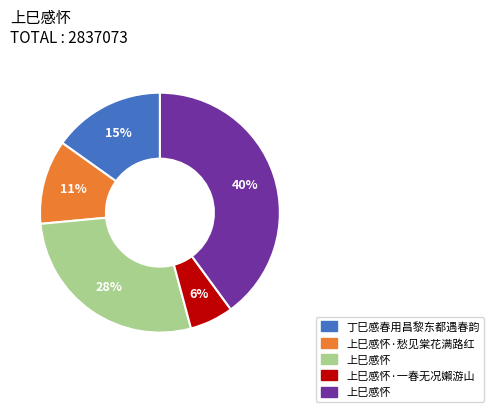

To the nearest percent, what is the difference between the largest and smallest slice percentages?

34%